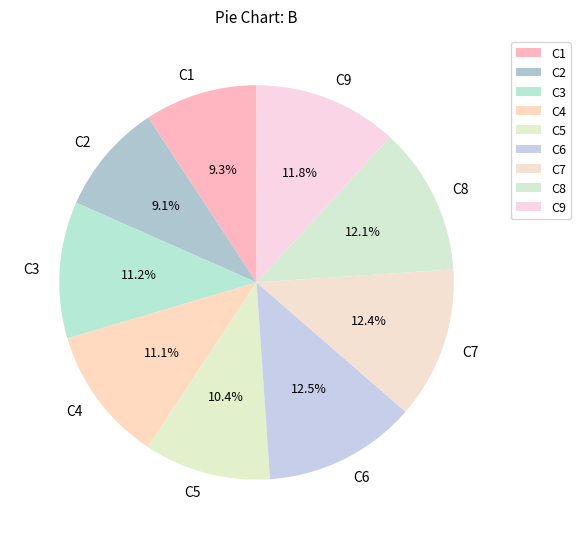

What percentage is the C9 slice, to the nearest percent?

12%